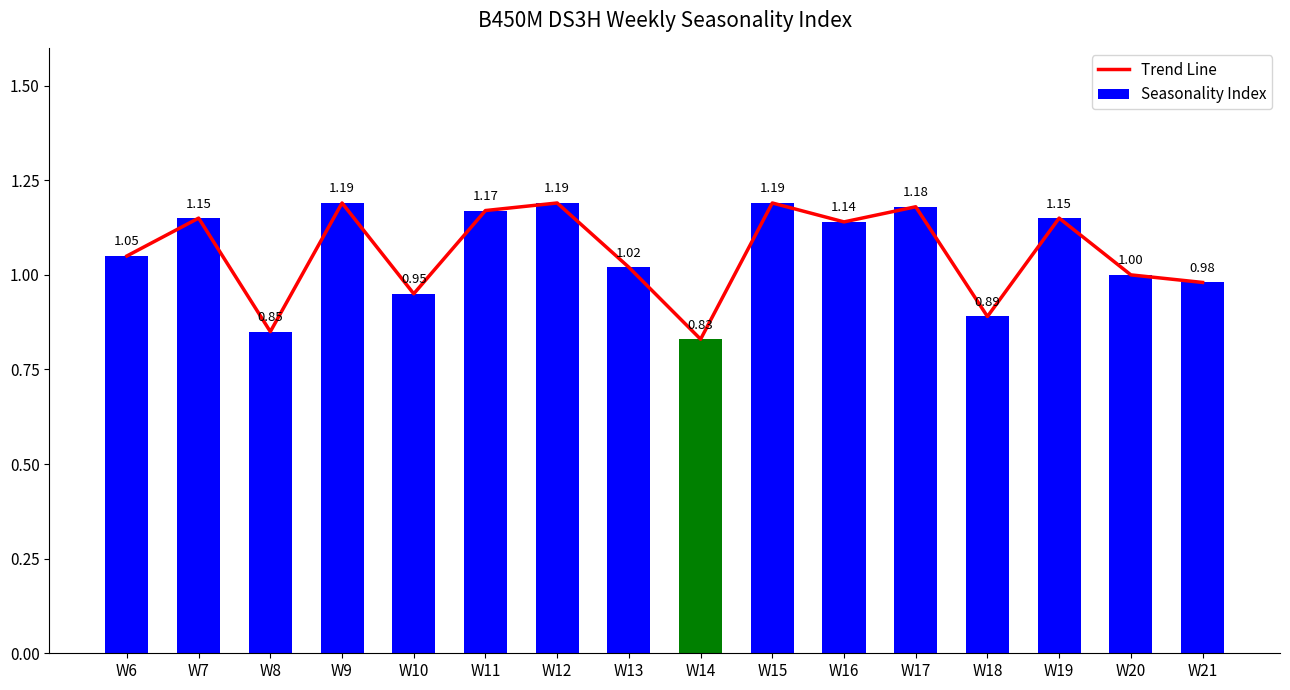

At which category does the chart reach its minimum across all series?

W14